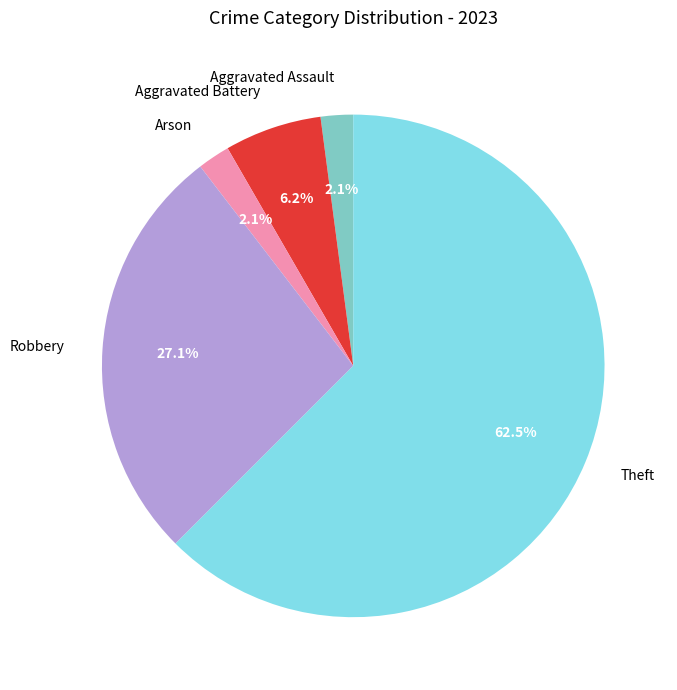

Is there a majority slice in this chart?

Yes